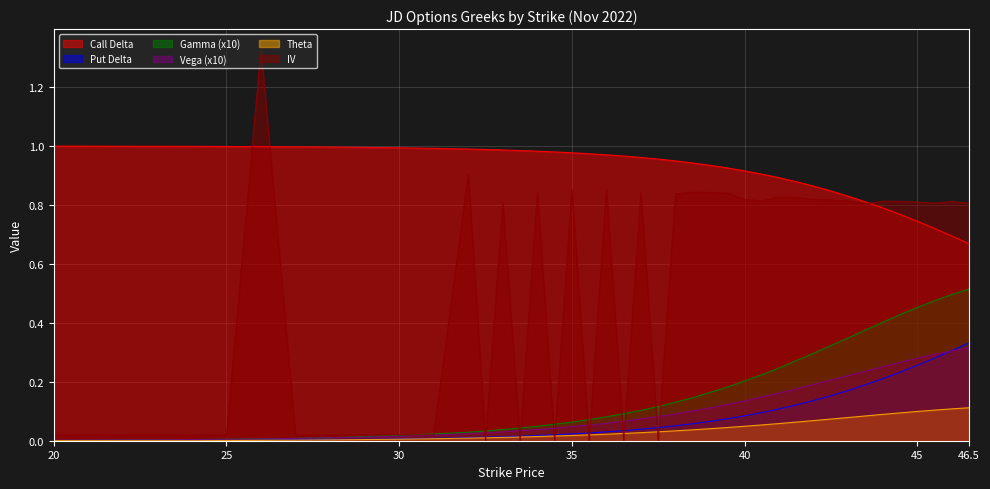

The value of delta at 32 is 1.5. True or false?

False